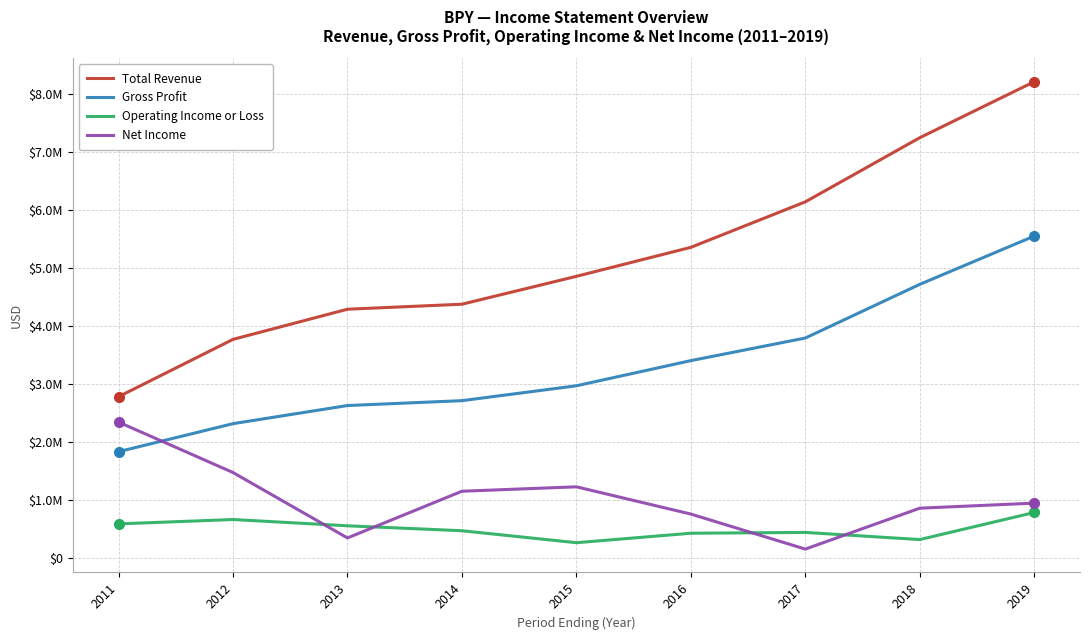

Where does the Total Revenue series first go above 4853000?

2016